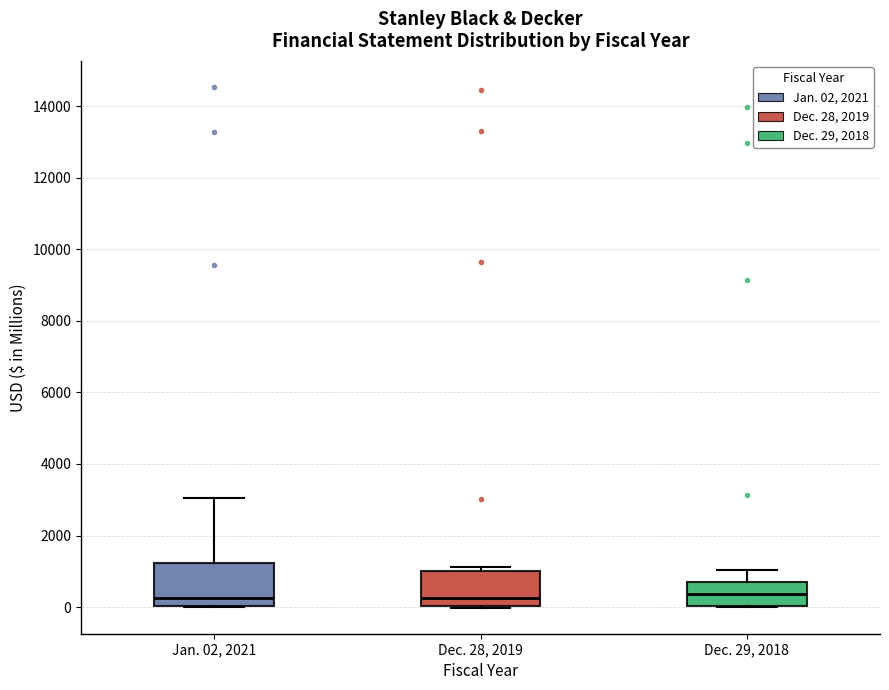

Which box is the tallest, from its lower edge to its upper edge?

Jan. 02, 2021